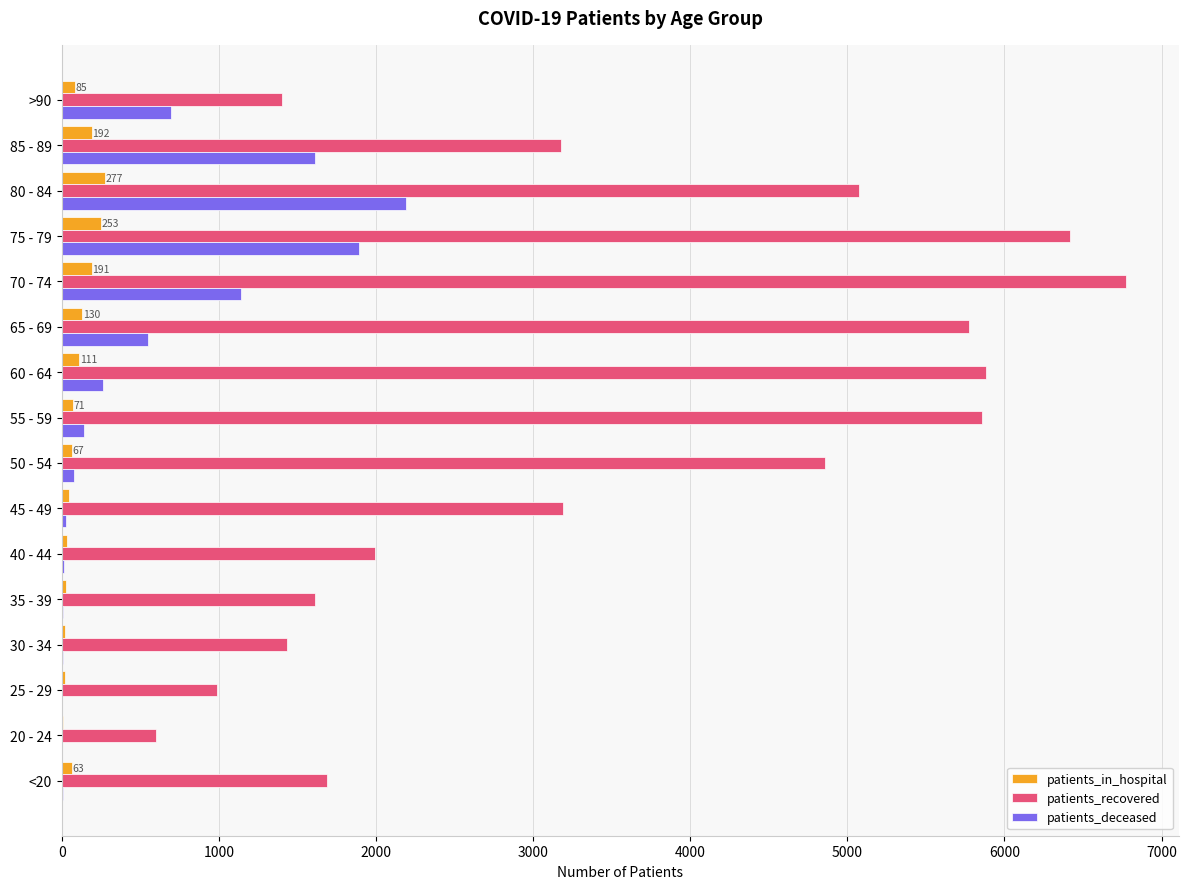

Between 35 - 39 and 55 - 59, which series saw the biggest shift?

patients_recovered